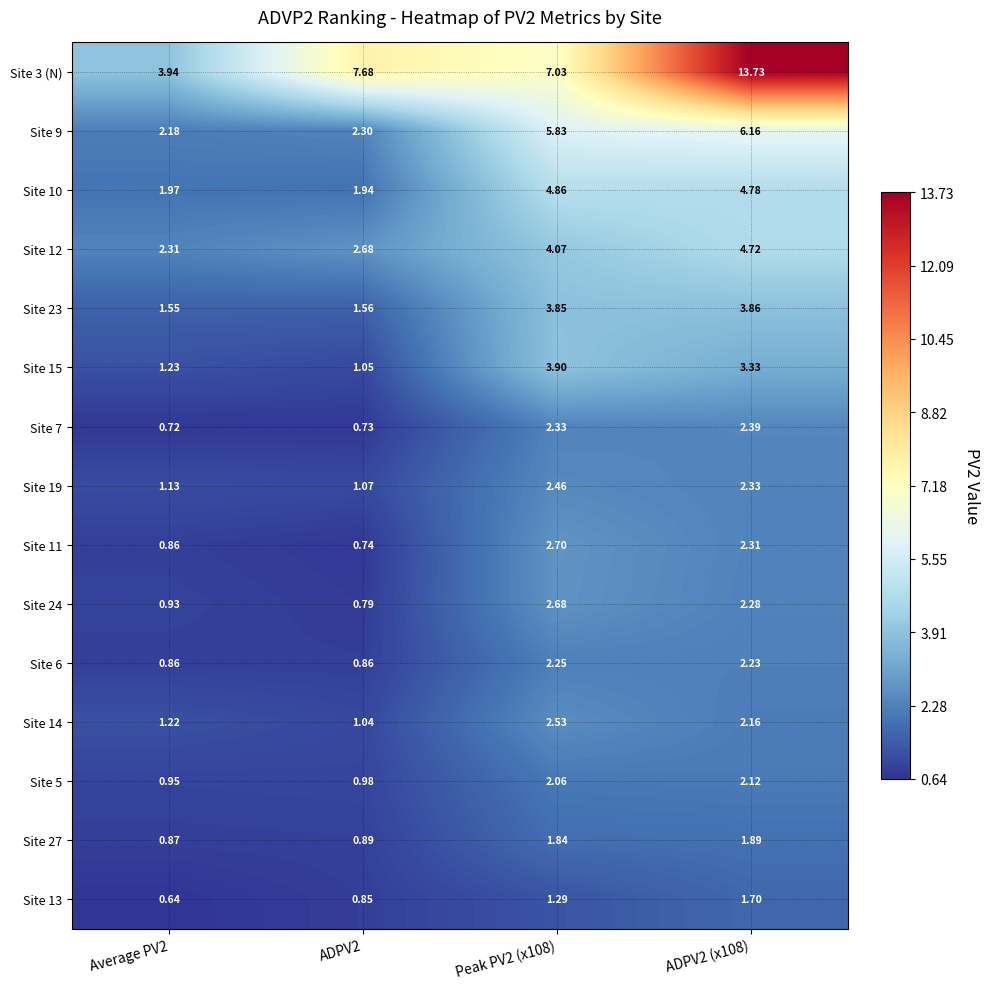

Is the value of Site 11 at Average PV2 greater than the value of Site 13 at Average PV2?

Yes